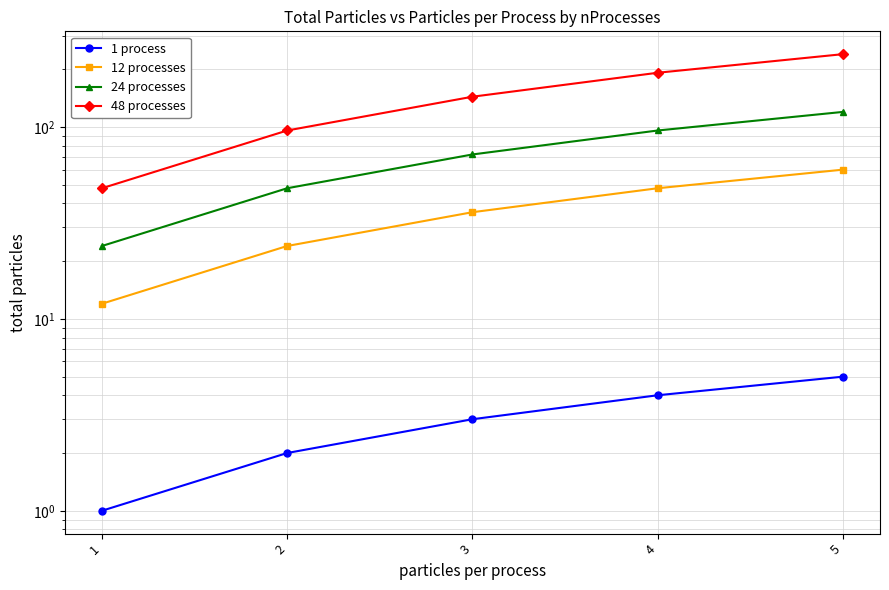

What is the total value across all series at 1?

85